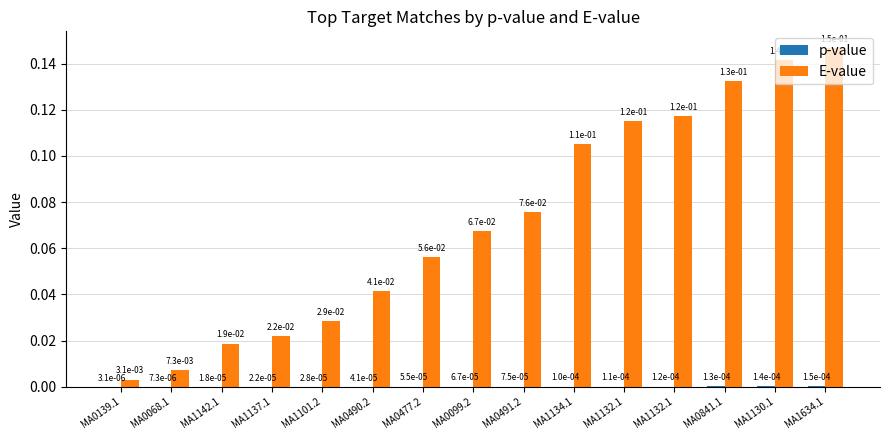

At how many categories does at least one series exceed 0?

15